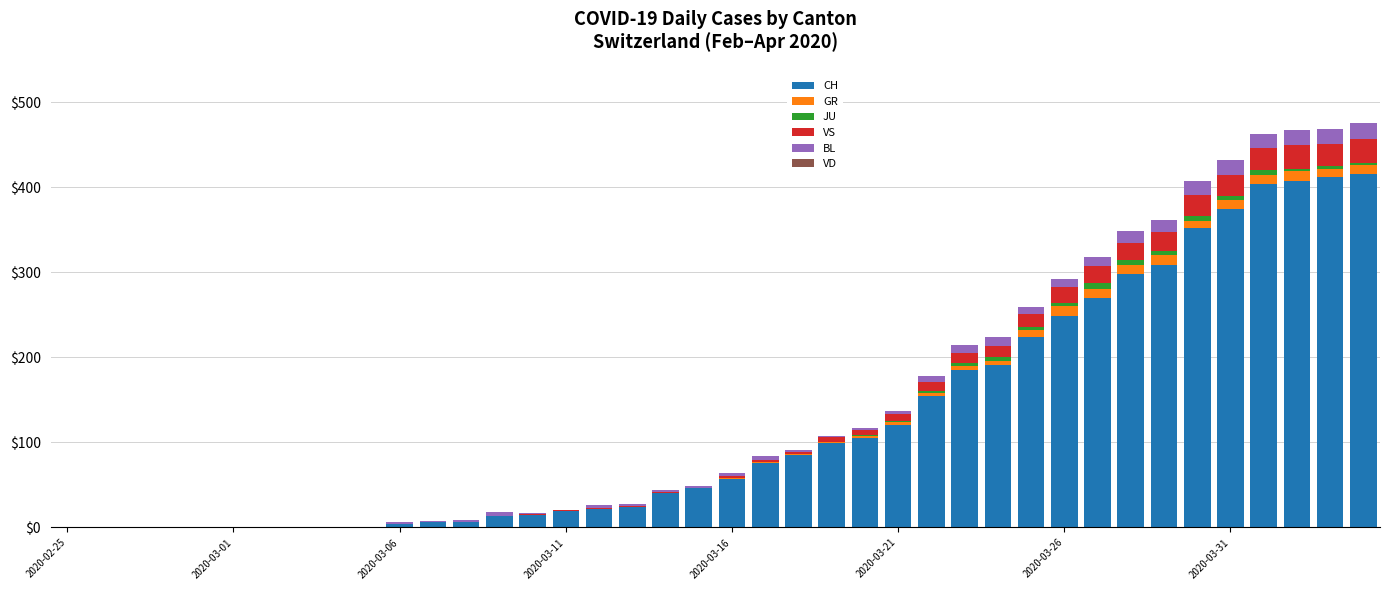

Does the chart contain stacked bars?

Yes